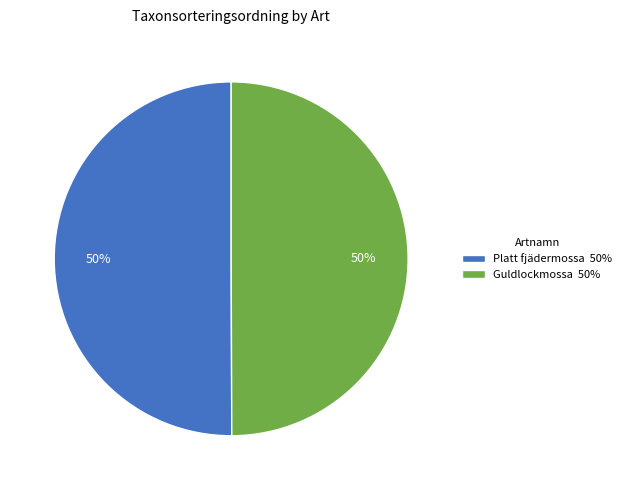

To the nearest percent, what percentage of the pie is Platt fjädermossa?

50%